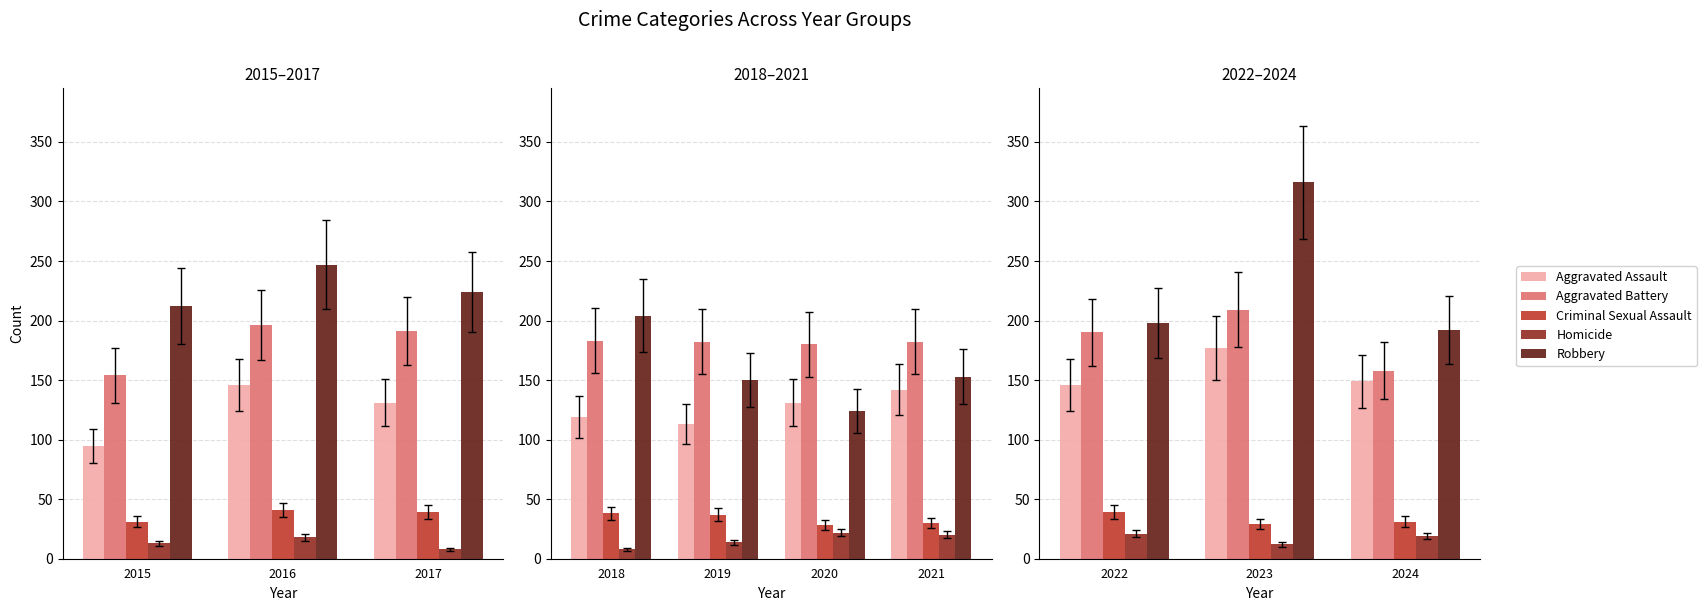

What are all the series names shown in the legend?

Aggravated Assault, Aggravated Battery, Criminal Sexual Assault, Homicide, Robbery